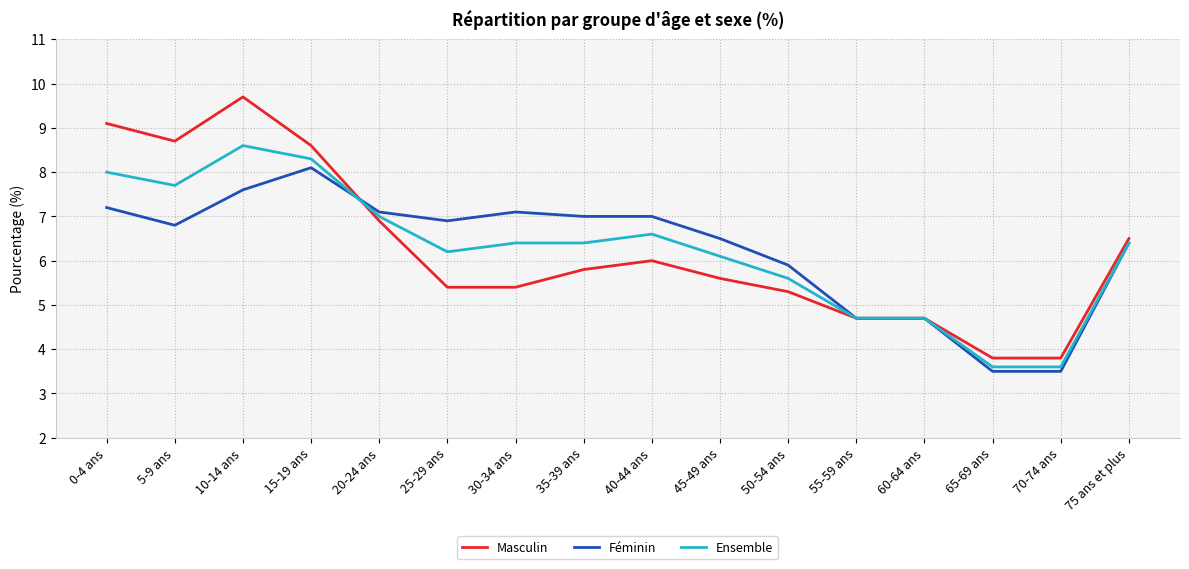

What is the smallest value displayed?

3.5